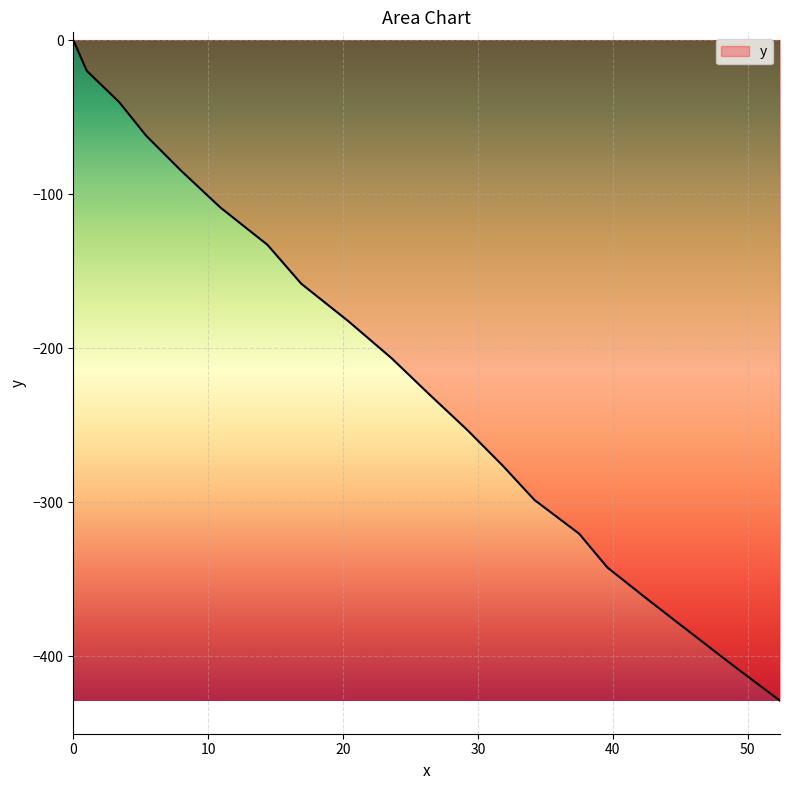

What is the difference between the maximum and minimum values?

429.0